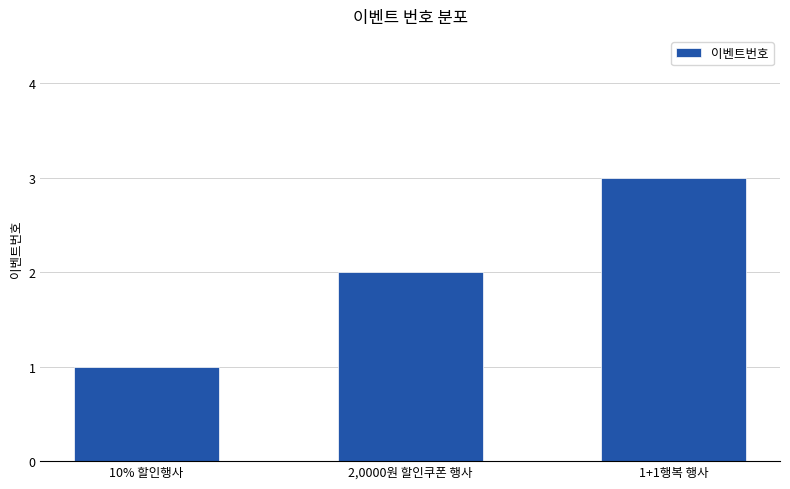

Rank the categories by value from highest to lowest.

1+1행복 행사, 2,0000원 할인쿠폰 행사, 10% 할인행사